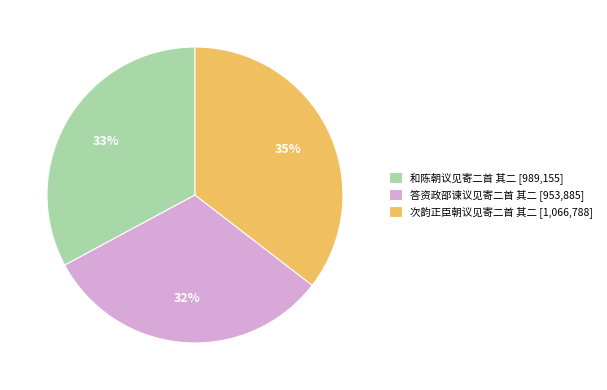

How many slices are in this pie chart?

3